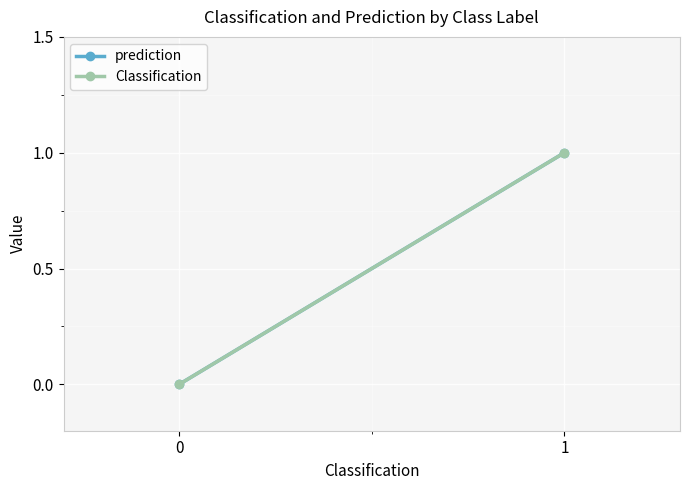

How many lines are shown in the chart?

2